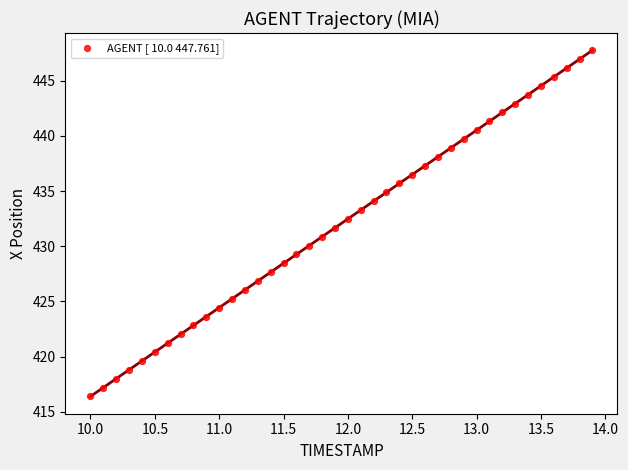

What is the range of X values (max minus min)?

3.9